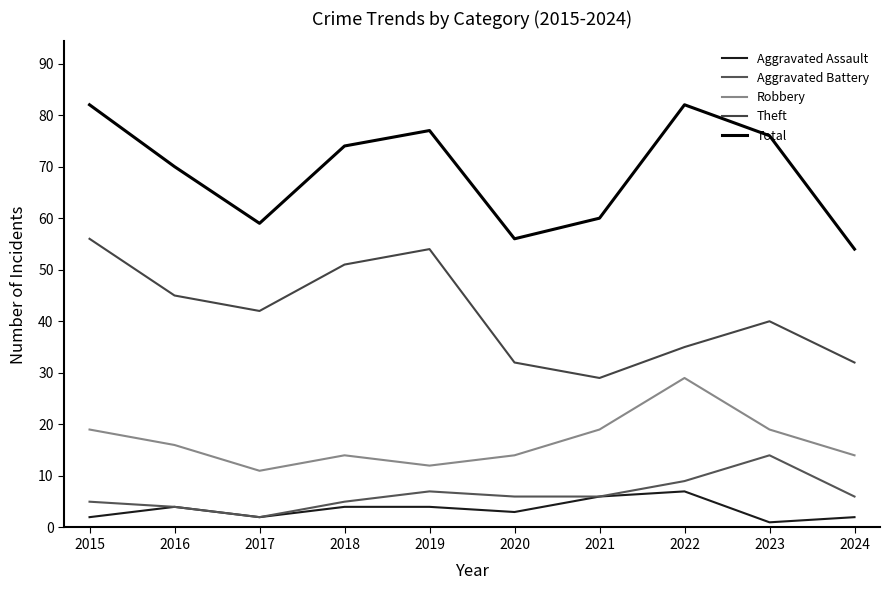

Does the chart display data point markers on the line(s)?

No